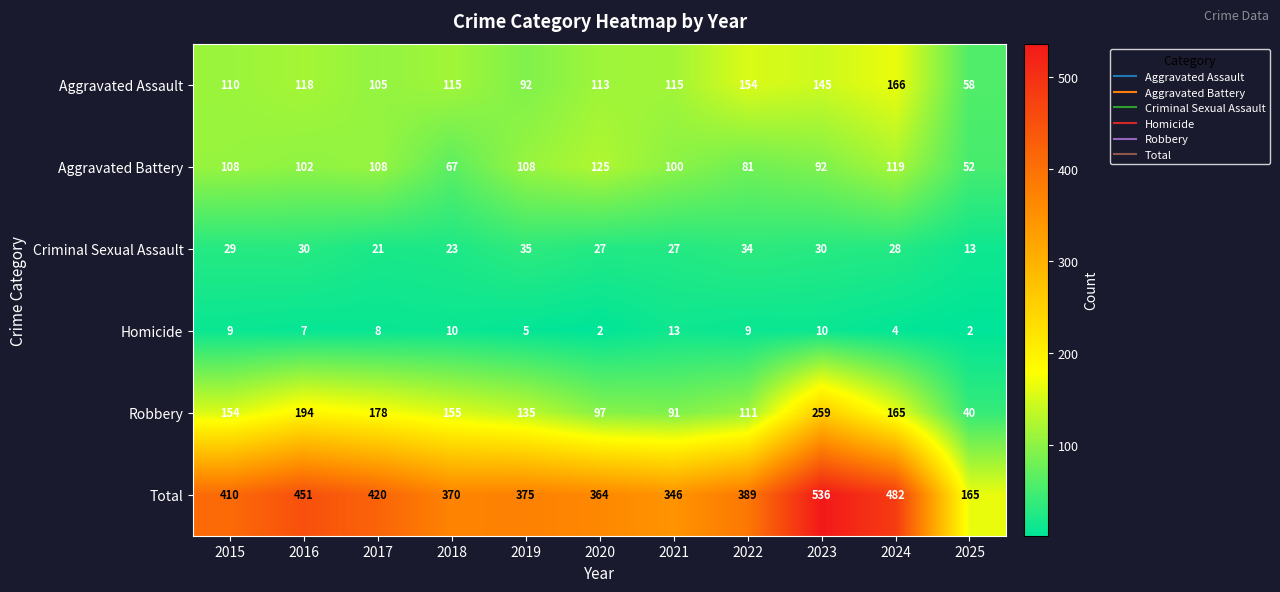

True or false: Robbery has a value of 155 at 2018.

True